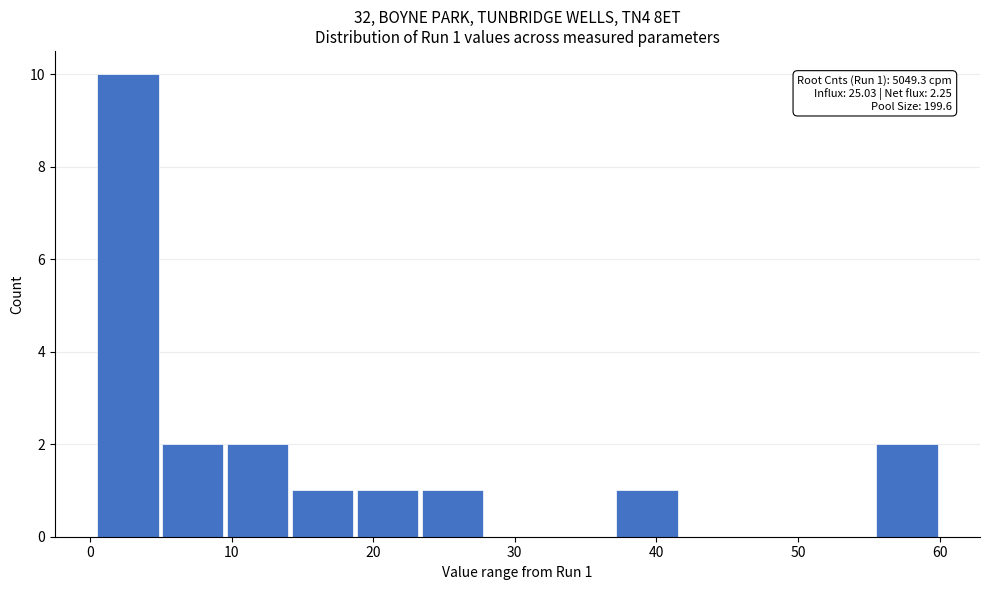

Which range on the x-axis has the tallest bar?

0 to 5